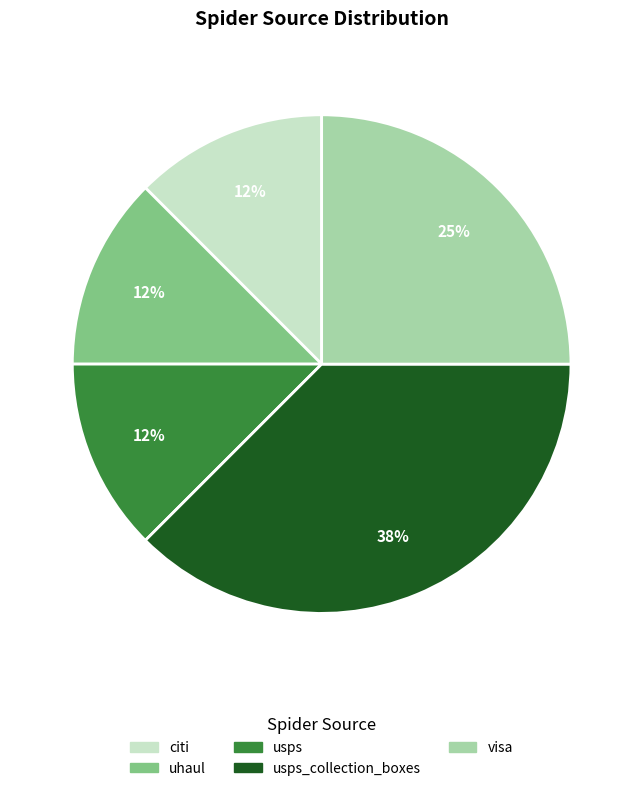

How many segments does this pie chart have?

5